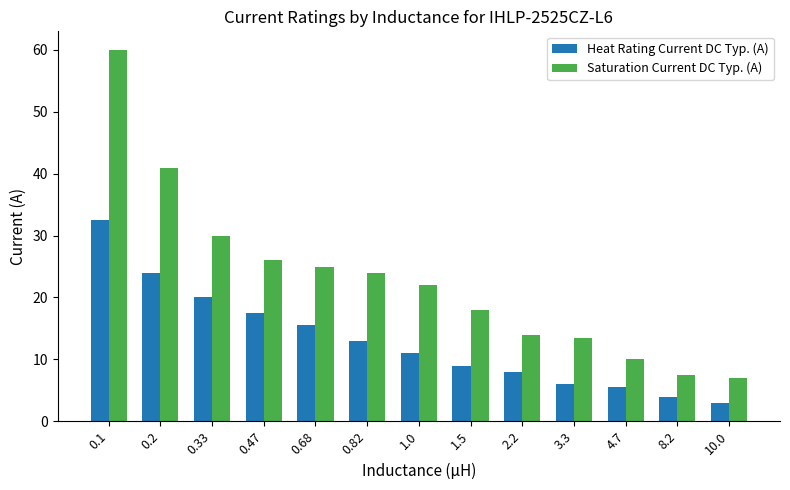

The value of Heat Rating Current DC Typ. (A) at 3.3 is 6.0. True or false?

True